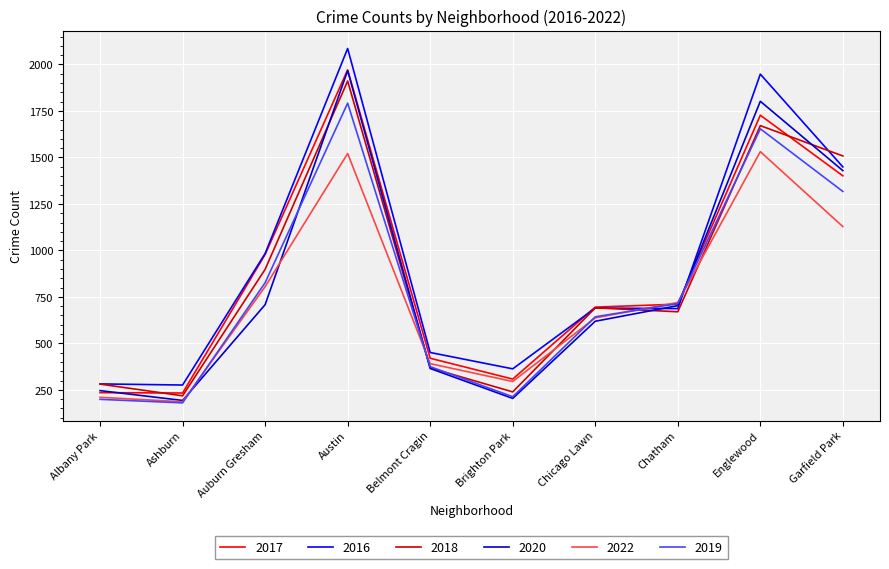

True or false: 2016 and 2019 intersect in this chart.

True